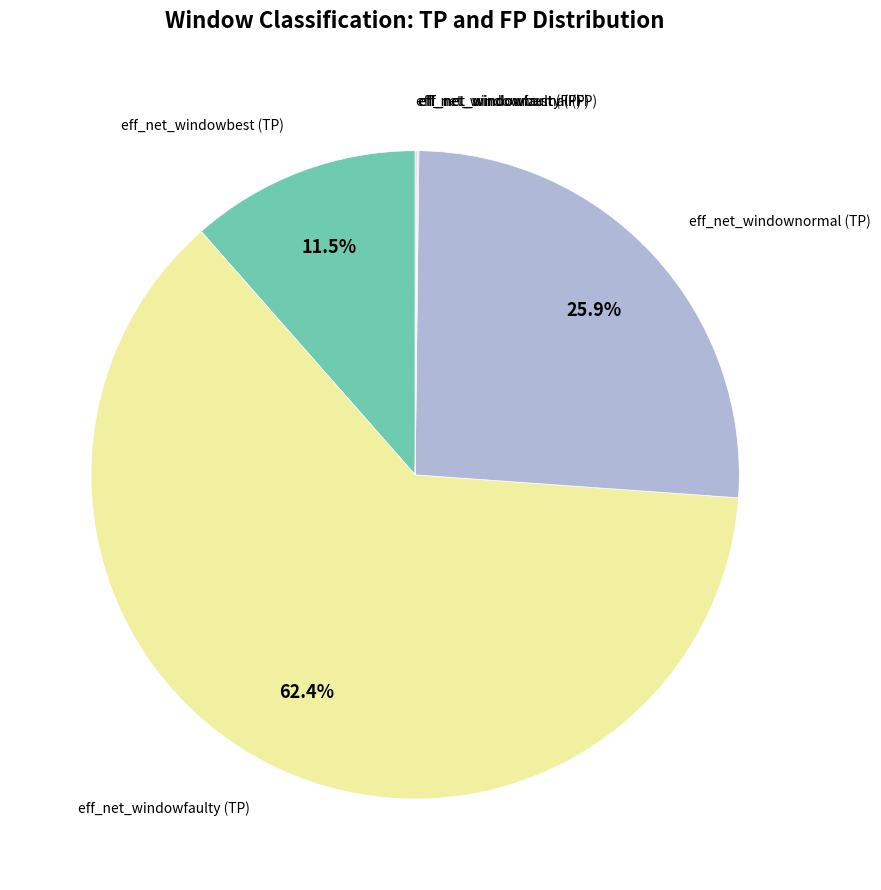

Is there any slice that represents more than half of the pie?

Yes